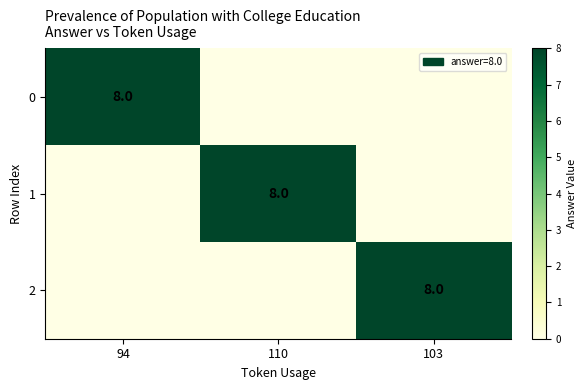

The value of 0 at 94 is 8. True or false?

True